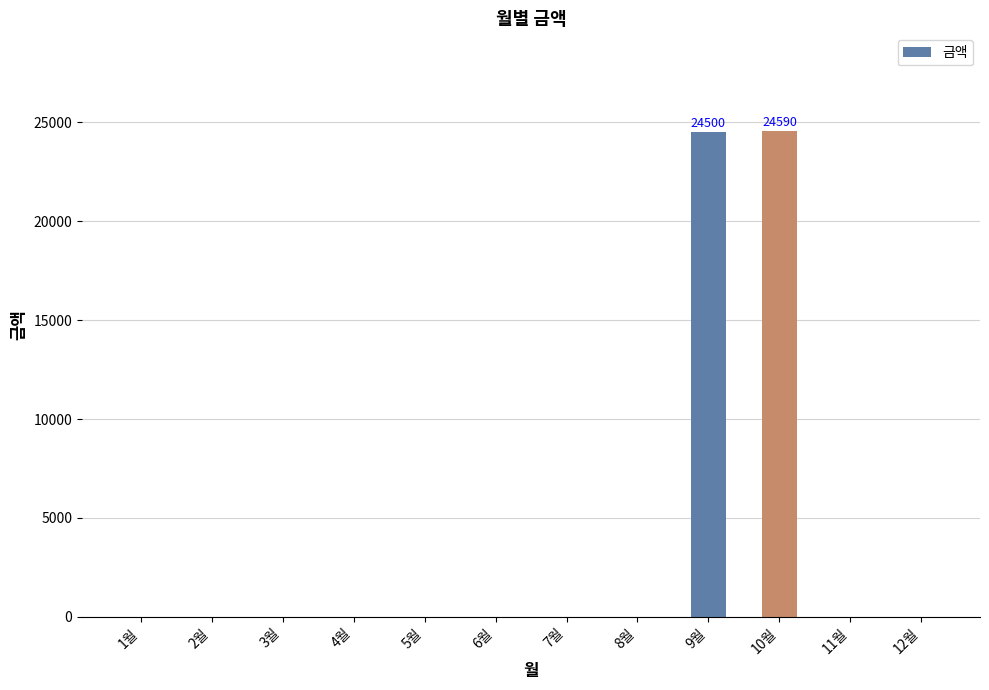

How many data points does each series have?

12